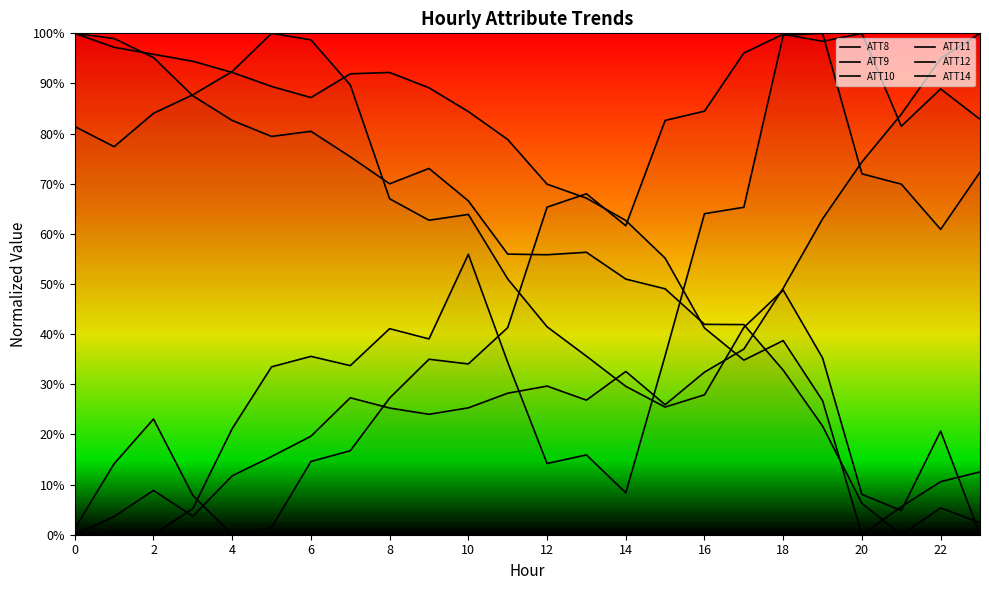

What are all the series names shown in the legend?

ATT8, ATT9, ATT10, ATT11, ATT12, ATT14